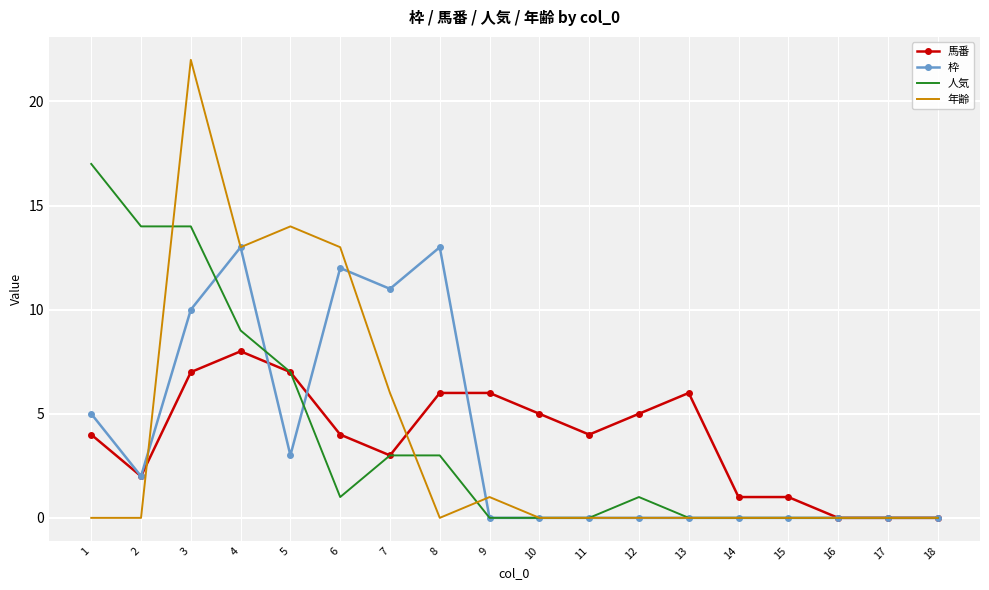

The 年齢 series shows 13 at 6. True or false?

True